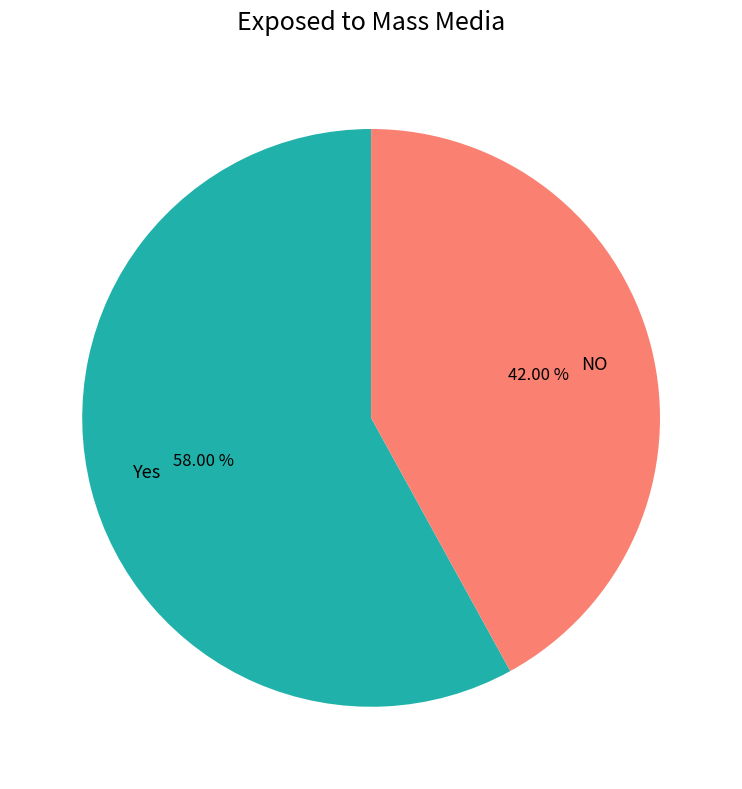

Which category accounts for the majority?

Yes